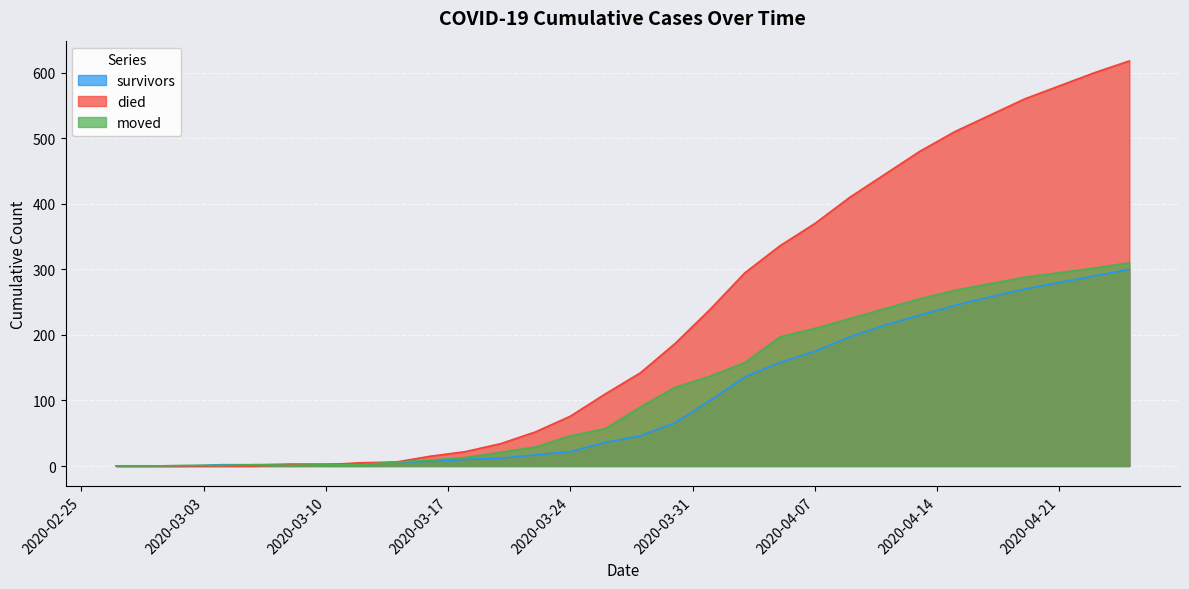

The died series shows 54 at 2020-03-20. True or false?

False